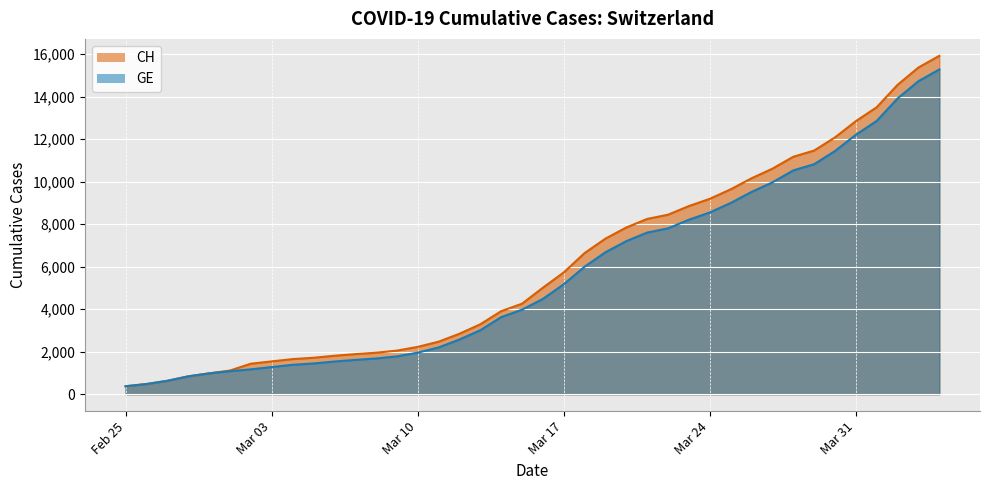

What is the sum of all CH values?

242133